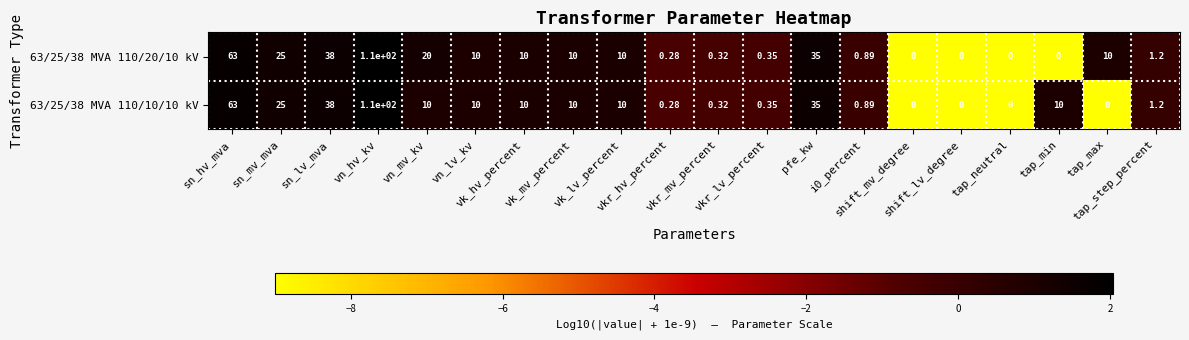

What is the greatest value displayed?

110.0